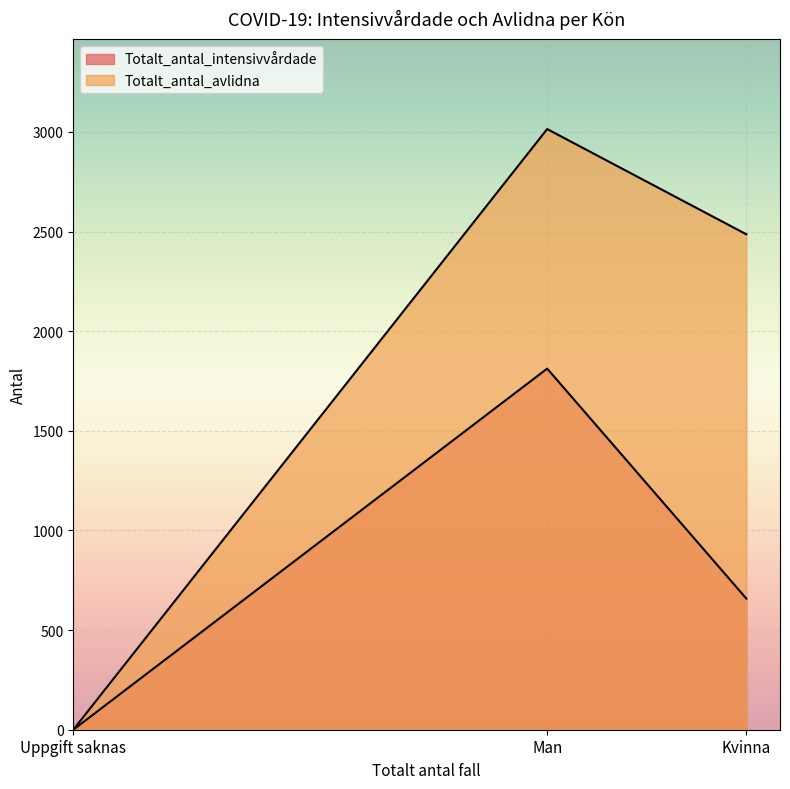

What is the sum of all Totalt_antal_intensivvårdade values?

2470